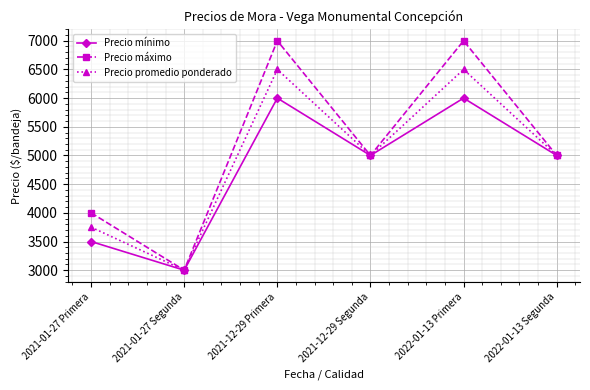

How many data points does each series have?

6